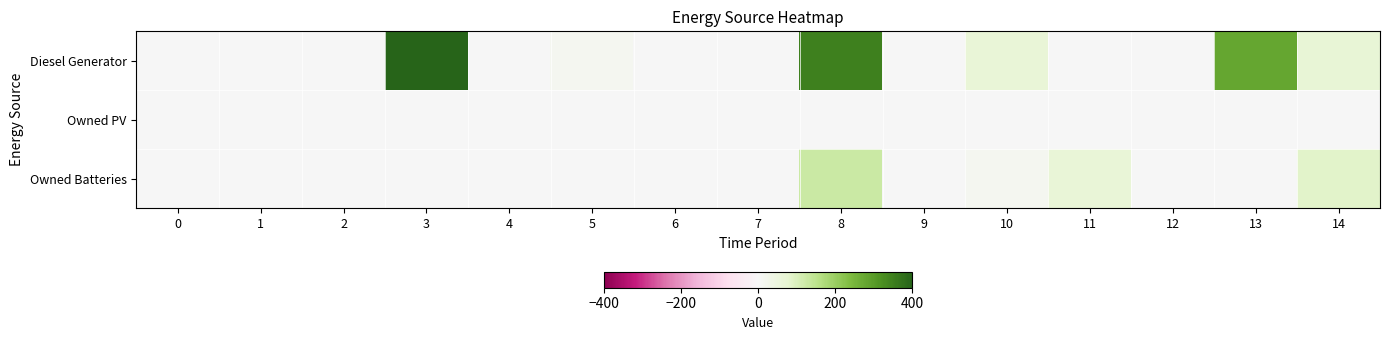

Reading left to right, what are all the values shown in this chart?

Diesel Generator: 0=0	1=0	2=0	3=400	4=0	5=13	6=0	7=0	8=348	9=0	10=65	11=0	12=0	13=281	14=67
Owned PV: 0=0	1=0	2=0	3=0	4=0	5=0	6=0	7=0	8=0	9=0	10=0	11=0	12=0	13=0	14=0
Owned Batteries: 0=0	1=0	2=0	3=0	4=0	5=0	6=0	7=0	8=126	9=0	10=13	11=63	12=0	13=0	14=86